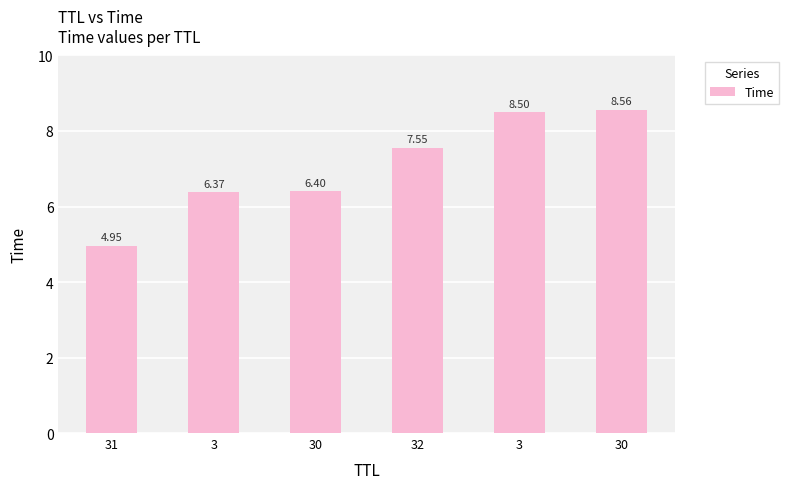

Which category has the lowest value across all series?

31